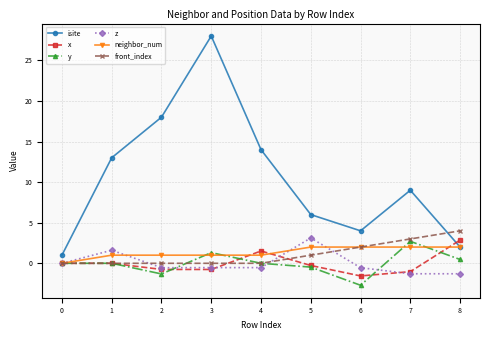

Which series has the largest total across all categories?

isite